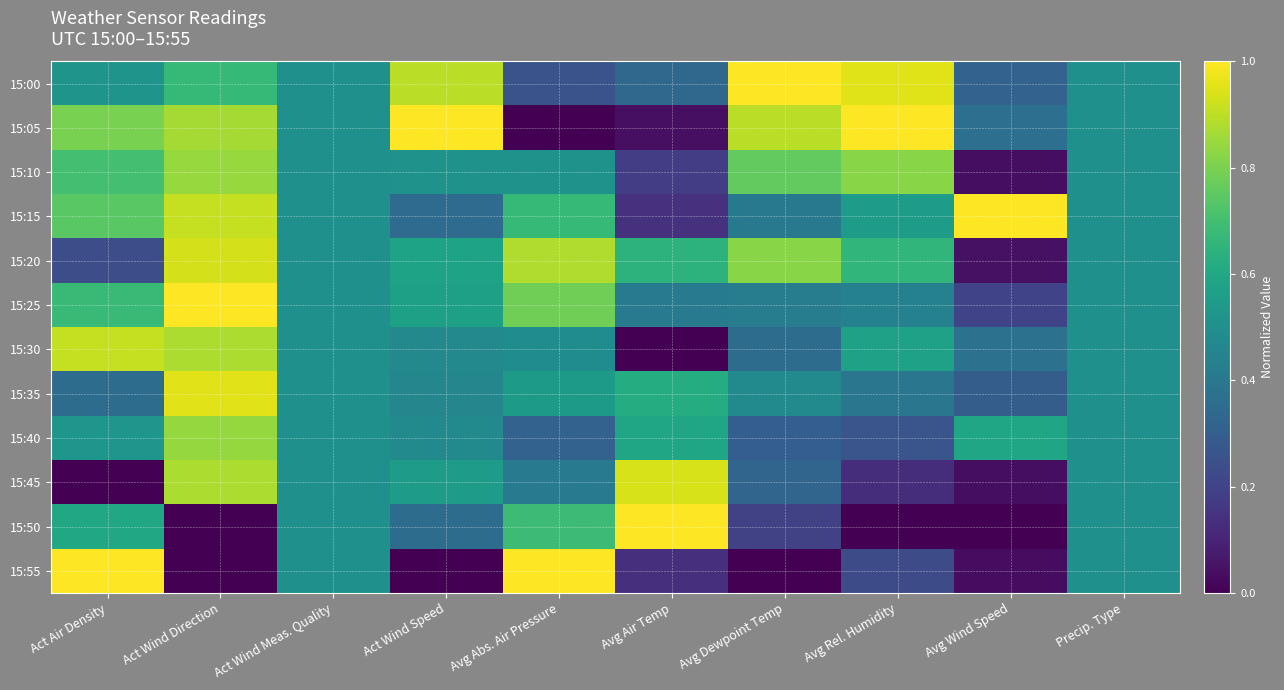

What is the spread (max minus min) of values at Act Wind Speed?

1.0